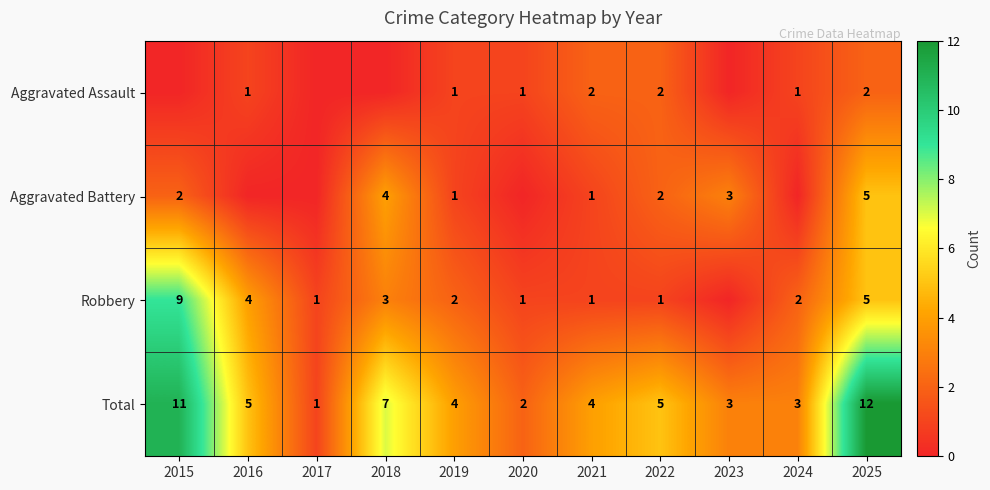

Is it true that Aggravated Battery equals 4 at 2018?

True